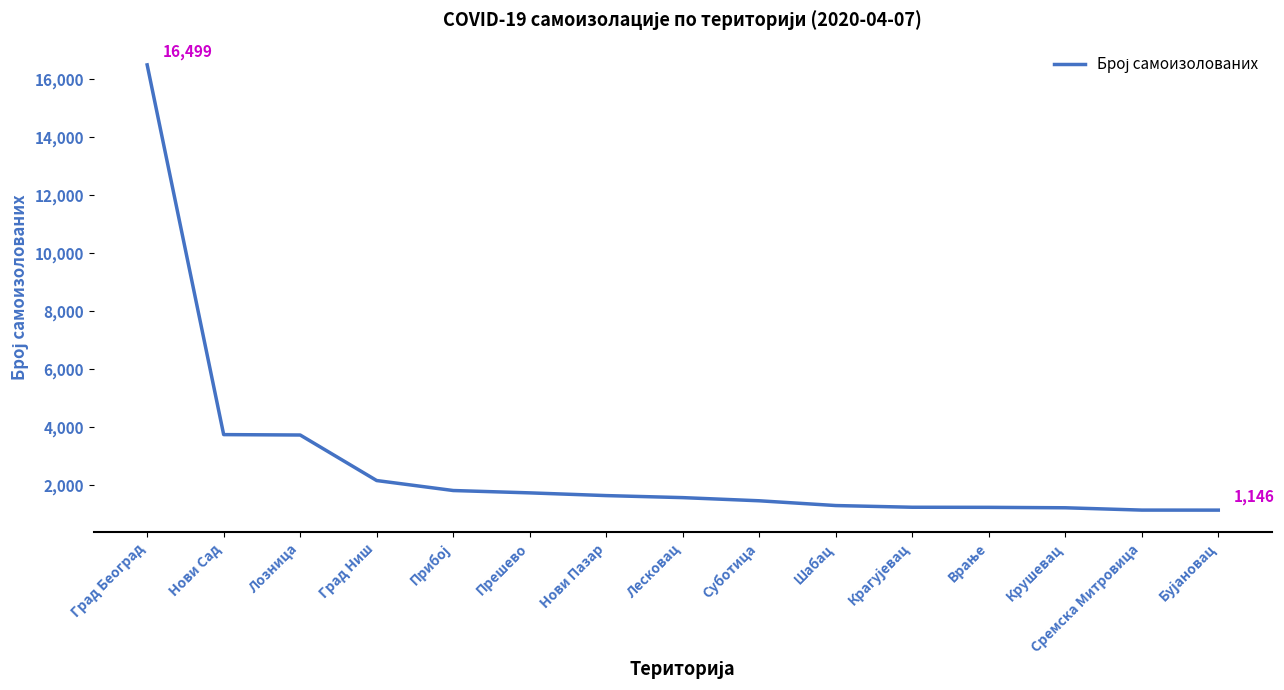

The value at Град Ниш is 3647. True or false?

False